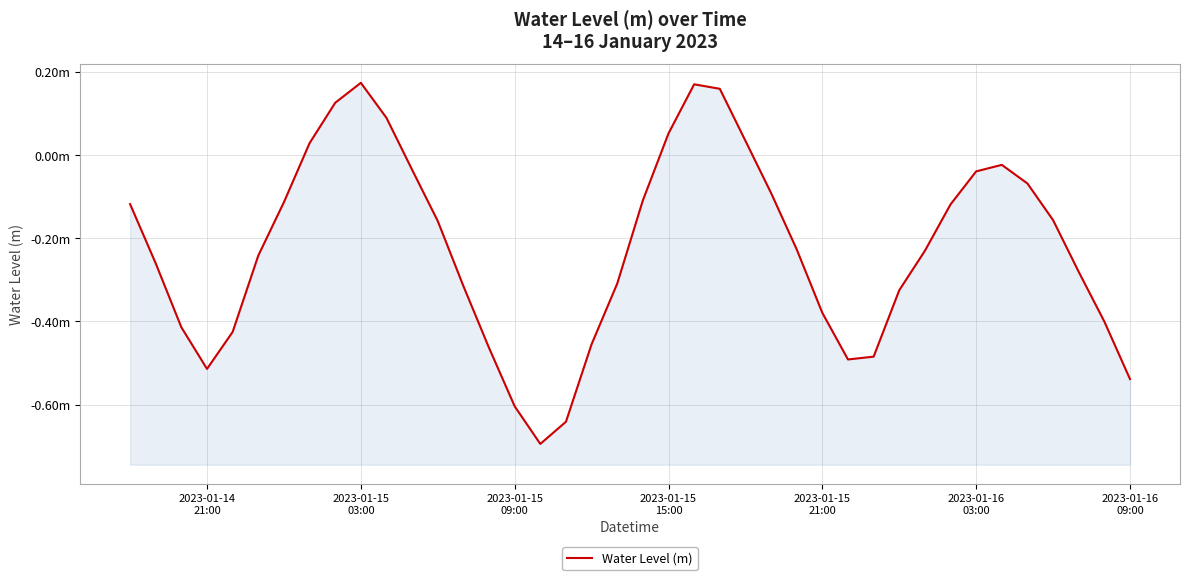

What is the difference between the second highest and second lowest values?

0.8